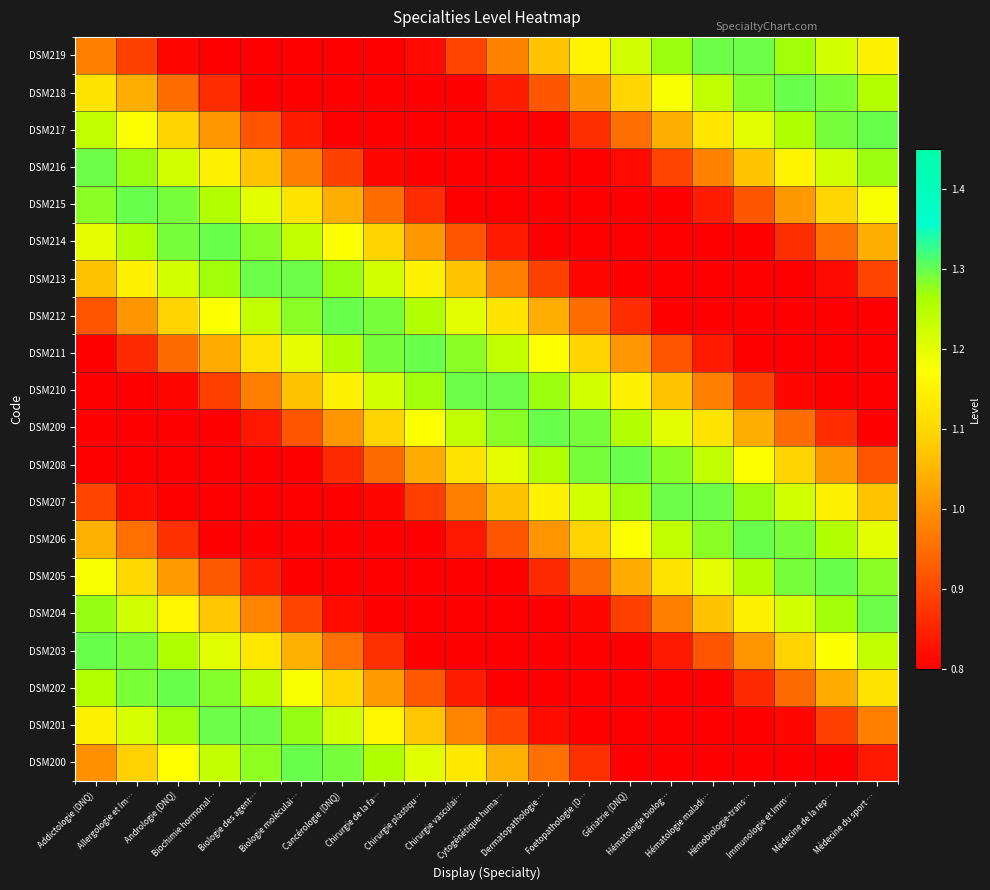

Reading left to right, list all the values displayed in this chart.

DSM200: Addictologie (DNQ)=1.0	Allergologie et Im…=1.1	Andrologie (DNQ)=1.2	Biochimie hormonal…=1.2	Biologie des agent…=1.3	Biologie moléculai…=1.3	Cancérologie (DNQ)=1.3	Chirurgie de la fa…=1.3	Chirurgie plastiqu…=1.2	Chirurgie vasculai…=1.1	Cytogénétique huma…=1.0	Dermatopathologie …=1.0	Foetopathologie (D…=0.9	Gériatrie (DNQ)=0.8	Hématologie biolog…=0.7	Hématologie maladi…=0.7	Hémobiologie-trans…=0.7	Immunologie et Imm…=0.7	Médecine de la rep…=0.8	Médecine du sport …=0.8
DSM201: Addictologie (DNQ)=1.1	Allergologie et Im…=1.2	Andrologie (DNQ)=1.3	Biochimie hormonal…=1.3	Biologie des agent…=1.3	Biologie moléculai…=1.3	Cancérologie (DNQ)=1.2	Chirurgie de la fa…=1.2	Chirurgie plastiqu…=1.1	Chirurgie vasculai…=1.0	Cytogénétique huma…=0.9	Dermatopathologie …=0.8	Foetopathologie (D…=0.8	Gériatrie (DNQ)=0.7	Hématologie biolog…=0.7	Hématologie maladi…=0.7	Hémobiologie-trans…=0.8	Immunologie et Imm…=0.8	Médecine de la rep…=0.9	Médecine du sport …=1.0
DSM202: Addictologie (DNQ)=1.3	Allergologie et Im…=1.3	Andrologie (DNQ)=1.3	Biochimie hormonal…=1.3	Biologie des agent…=1.2	Biologie moléculai…=1.2	Cancérologie (DNQ)=1.1	Chirurgie de la fa…=1.0	Chirurgie plastiqu…=0.9	Chirurgie vasculai…=0.8	Cytogénétique huma…=0.8	Dermatopathologie …=0.7	Foetopathologie (D…=0.7	Gériatrie (DNQ)=0.7	Hématologie biolog…=0.7	Hématologie maladi…=0.8	Hémobiologie-trans…=0.9	Immunologie et Imm…=0.9	Médecine de la rep…=1.0	Médecine du sport …=1.1
DSM203: Addictologie (DNQ)=1.3	Allergologie et Im…=1.3	Andrologie (DNQ)=1.3	Biochimie hormonal…=1.2	Biologie des agent…=1.1	Biologie moléculai…=1.0	Cancérologie (DNQ)=1.0	Chirurgie de la fa…=0.9	Chirurgie plastiqu…=0.8	Chirurgie vasculai…=0.7	Cytogénétique huma…=0.7	Dermatopathologie …=0.7	Foetopathologie (D…=0.7	Gériatrie (DNQ)=0.8	Hématologie biolog…=0.8	Hématologie maladi…=0.9	Hémobiologie-trans…=1.0	Immunologie et Imm…=1.1	Médecine de la rep…=1.2	Médecine du sport …=1.2
DSM204: Addictologie (DNQ)=1.3	Allergologie et Im…=1.2	Andrologie (DNQ)=1.2	Biochimie hormonal…=1.1	Biologie des agent…=1.0	Biologie moléculai…=0.9	Cancérologie (DNQ)=0.8	Chirurgie de la fa…=0.8	Chirurgie plastiqu…=0.7	Chirurgie vasculai…=0.7	Cytogénétique huma…=0.7	Dermatopathologie …=0.8	Foetopathologie (D…=0.8	Gériatrie (DNQ)=0.9	Hématologie biolog…=1.0	Hématologie maladi…=1.1	Hémobiologie-trans…=1.1	Immunologie et Imm…=1.2	Médecine de la rep…=1.3	Médecine du sport …=1.3
DSM205: Addictologie (DNQ)=1.2	Allergologie et Im…=1.1	Andrologie (DNQ)=1.0	Biochimie hormonal…=0.9	Biologie des agent…=0.8	Biologie moléculai…=0.8	Cancérologie (DNQ)=0.7	Chirurgie de la fa…=0.7	Chirurgie plastiqu…=0.7	Chirurgie vasculai…=0.7	Cytogénétique huma…=0.8	Dermatopathologie …=0.9	Foetopathologie (D…=0.9	Gériatrie (DNQ)=1.0	Hématologie biolog…=1.1	Hématologie maladi…=1.2	Hémobiologie-trans…=1.3	Immunologie et Imm…=1.3	Médecine de la rep…=1.3	Médecine du sport …=1.3
DSM206: Addictologie (DNQ)=1.0	Allergologie et Im…=1.0	Andrologie (DNQ)=0.9	Biochimie hormonal…=0.8	Biologie des agent…=0.7	Biologie moléculai…=0.7	Cancérologie (DNQ)=0.7	Chirurgie de la fa…=0.7	Chirurgie plastiqu…=0.8	Chirurgie vasculai…=0.8	Cytogénétique huma…=0.9	Dermatopathologie …=1.0	Foetopathologie (D…=1.1	Gériatrie (DNQ)=1.2	Hématologie biolog…=1.2	Hématologie maladi…=1.3	Hémobiologie-trans…=1.3	Immunologie et Imm…=1.3	Médecine de la rep…=1.3	Médecine du sport …=1.2
DSM207: Addictologie (DNQ)=0.9	Allergologie et Im…=0.8	Andrologie (DNQ)=0.8	Biochimie hormonal…=0.7	Biologie des agent…=0.7	Biologie moléculai…=0.7	Cancérologie (DNQ)=0.8	Chirurgie de la fa…=0.8	Chirurgie plastiqu…=0.9	Chirurgie vasculai…=1.0	Cytogénétique huma…=1.1	Dermatopathologie …=1.1	Foetopathologie (D…=1.2	Gériatrie (DNQ)=1.3	Hématologie biolog…=1.3	Hématologie maladi…=1.3	Hémobiologie-trans…=1.3	Immunologie et Imm…=1.2	Médecine de la rep…=1.2	Médecine du sport …=1.1
DSM208: Addictologie (DNQ)=0.8	Allergologie et Im…=0.7	Andrologie (DNQ)=0.7	Biochimie hormonal…=0.7	Biologie des agent…=0.7	Biologie moléculai…=0.8	Cancérologie (DNQ)=0.9	Chirurgie de la fa…=0.9	Chirurgie plastiqu…=1.0	Chirurgie vasculai…=1.1	Cytogénétique huma…=1.2	Dermatopathologie …=1.3	Foetopathologie (D…=1.3	Gériatrie (DNQ)=1.3	Hématologie biolog…=1.3	Hématologie maladi…=1.2	Hémobiologie-trans…=1.2	Immunologie et Imm…=1.1	Médecine de la rep…=1.0	Médecine du sport …=0.9
DSM209: Addictologie (DNQ)=0.7	Allergologie et Im…=0.7	Andrologie (DNQ)=0.7	Biochimie hormonal…=0.8	Biologie des agent…=0.8	Biologie moléculai…=0.9	Cancérologie (DNQ)=1.0	Chirurgie de la fa…=1.1	Chirurgie plastiqu…=1.2	Chirurgie vasculai…=1.2	Cytogénétique huma…=1.3	Dermatopathologie …=1.3	Foetopathologie (D…=1.3	Gériatrie (DNQ)=1.3	Hématologie biolog…=1.2	Hématologie maladi…=1.1	Hémobiologie-trans…=1.0	Immunologie et Imm…=0.9	Médecine de la rep…=0.9	Médecine du sport …=0.8
DSM210: Addictologie (DNQ)=0.7	Allergologie et Im…=0.8	Andrologie (DNQ)=0.8	Biochimie hormonal…=0.9	Biologie des agent…=1.0	Biologie moléculai…=1.1	Cancérologie (DNQ)=1.1	Chirurgie de la fa…=1.2	Chirurgie plastiqu…=1.3	Chirurgie vasculai…=1.3	Cytogénétique huma…=1.3	Dermatopathologie …=1.3	Foetopathologie (D…=1.2	Gériatrie (DNQ)=1.2	Hématologie biolog…=1.1	Hématologie maladi…=1.0	Hémobiologie-trans…=0.9	Immunologie et Imm…=0.8	Médecine de la rep…=0.8	Médecine du sport …=0.7
DSM211: Addictologie (DNQ)=0.8	Allergologie et Im…=0.9	Andrologie (DNQ)=0.9	Biochimie hormonal…=1.0	Biologie des agent…=1.1	Biologie moléculai…=1.2	Cancérologie (DNQ)=1.3	Chirurgie de la fa…=1.3	Chirurgie plastiqu…=1.3	Chirurgie vasculai…=1.3	Cytogénétique huma…=1.2	Dermatopathologie …=1.2	Foetopathologie (D…=1.1	Gériatrie (DNQ)=1.0	Hématologie biolog…=0.9	Hématologie maladi…=0.8	Hémobiologie-trans…=0.8	Immunologie et Imm…=0.7	Médecine de la rep…=0.7	Médecine du sport …=0.7
DSM212: Addictologie (DNQ)=0.9	Allergologie et Im…=1.0	Andrologie (DNQ)=1.1	Biochimie hormonal…=1.2	Biologie des agent…=1.2	Biologie moléculai…=1.3	Cancérologie (DNQ)=1.3	Chirurgie de la fa…=1.3	Chirurgie plastiqu…=1.3	Chirurgie vasculai…=1.2	Cytogénétique huma…=1.1	Dermatopathologie …=1.0	Foetopathologie (D…=0.9	Gériatrie (DNQ)=0.9	Hématologie biolog…=0.8	Hématologie maladi…=0.7	Hémobiologie-trans…=0.7	Immunologie et Imm…=0.7	Médecine de la rep…=0.7	Médecine du sport …=0.8
DSM213: Addictologie (DNQ)=1.1	Allergologie et Im…=1.1	Andrologie (DNQ)=1.2	Biochimie hormonal…=1.3	Biologie des agent…=1.3	Biologie moléculai…=1.3	Cancérologie (DNQ)=1.3	Chirurgie de la fa…=1.2	Chirurgie plastiqu…=1.2	Chirurgie vasculai…=1.1	Cytogénétique huma…=1.0	Dermatopathologie …=0.9	Foetopathologie (D…=0.8	Gériatrie (DNQ)=0.8	Hématologie biolog…=0.7	Hématologie maladi…=0.7	Hémobiologie-trans…=0.7	Immunologie et Imm…=0.8	Médecine de la rep…=0.8	Médecine du sport …=0.9
DSM214: Addictologie (DNQ)=1.2	Allergologie et Im…=1.3	Andrologie (DNQ)=1.3	Biochimie hormonal…=1.3	Biologie des agent…=1.3	Biologie moléculai…=1.2	Cancérologie (DNQ)=1.2	Chirurgie de la fa…=1.1	Chirurgie plastiqu…=1.0	Chirurgie vasculai…=0.9	Cytogénétique huma…=0.8	Dermatopathologie …=0.8	Foetopathologie (D…=0.7	Gériatrie (DNQ)=0.7	Hématologie biolog…=0.7	Hématologie maladi…=0.7	Hémobiologie-trans…=0.8	Immunologie et Imm…=0.9	Médecine de la rep…=1.0	Médecine du sport …=1.0
DSM215: Addictologie (DNQ)=1.3	Allergologie et Im…=1.3	Andrologie (DNQ)=1.3	Biochimie hormonal…=1.3	Biologie des agent…=1.2	Biologie moléculai…=1.1	Cancérologie (DNQ)=1.0	Chirurgie de la fa…=0.9	Chirurgie plastiqu…=0.9	Chirurgie vasculai…=0.8	Cytogénétique huma…=0.7	Dermatopathologie …=0.7	Foetopathologie (D…=0.7	Gériatrie (DNQ)=0.7	Hématologie biolog…=0.8	Hématologie maladi…=0.8	Hémobiologie-trans…=0.9	Immunologie et Imm…=1.0	Médecine de la rep…=1.1	Médecine du sport …=1.2
DSM216: Addictologie (DNQ)=1.3	Allergologie et Im…=1.3	Andrologie (DNQ)=1.2	Biochimie hormonal…=1.2	Biologie des agent…=1.1	Biologie moléculai…=1.0	Cancérologie (DNQ)=0.9	Chirurgie de la fa…=0.8	Chirurgie plastiqu…=0.8	Chirurgie vasculai…=0.7	Cytogénétique huma…=0.7	Dermatopathologie …=0.7	Foetopathologie (D…=0.8	Gériatrie (DNQ)=0.8	Hématologie biolog…=0.9	Hématologie maladi…=1.0	Hémobiologie-trans…=1.1	Immunologie et Imm…=1.2	Médecine de la rep…=1.2	Médecine du sport …=1.3
DSM217: Addictologie (DNQ)=1.2	Allergologie et Im…=1.2	Andrologie (DNQ)=1.1	Biochimie hormonal…=1.0	Biologie des agent…=0.9	Biologie moléculai…=0.8	Cancérologie (DNQ)=0.8	Chirurgie de la fa…=0.7	Chirurgie plastiqu…=0.7	Chirurgie vasculai…=0.7	Cytogénétique huma…=0.7	Dermatopathologie …=0.8	Foetopathologie (D…=0.9	Gériatrie (DNQ)=1.0	Hématologie biolog…=1.0	Hématologie maladi…=1.1	Hémobiologie-trans…=1.2	Immunologie et Imm…=1.3	Médecine de la rep…=1.3	Médecine du sport …=1.3
DSM218: Addictologie (DNQ)=1.1	Allergologie et Im…=1.0	Andrologie (DNQ)=0.9	Biochimie hormonal…=0.9	Biologie des agent…=0.8	Biologie moléculai…=0.7	Cancérologie (DNQ)=0.7	Chirurgie de la fa…=0.7	Chirurgie plastiqu…=0.7	Chirurgie vasculai…=0.8	Cytogénétique huma…=0.8	Dermatopathologie …=0.9	Foetopathologie (D…=1.0	Gériatrie (DNQ)=1.1	Hématologie biolog…=1.2	Hématologie maladi…=1.2	Hémobiologie-trans…=1.3	Immunologie et Imm…=1.3	Médecine de la rep…=1.3	Médecine du sport …=1.3
DSM219: Addictologie (DNQ)=1.0	Allergologie et Im…=0.9	Andrologie (DNQ)=0.8	Biochimie hormonal…=0.8	Biologie des agent…=0.7	Biologie moléculai…=0.7	Cancérologie (DNQ)=0.7	Chirurgie de la fa…=0.8	Chirurgie plastiqu…=0.8	Chirurgie vasculai…=0.9	Cytogénétique huma…=1.0	Dermatopathologie …=1.1	Foetopathologie (D…=1.2	Gériatrie (DNQ)=1.2	Hématologie biolog…=1.3	Hématologie maladi…=1.3	Hémobiologie-trans…=1.3	Immunologie et Imm…=1.3	Médecine de la rep…=1.2	Médecine du sport …=1.1